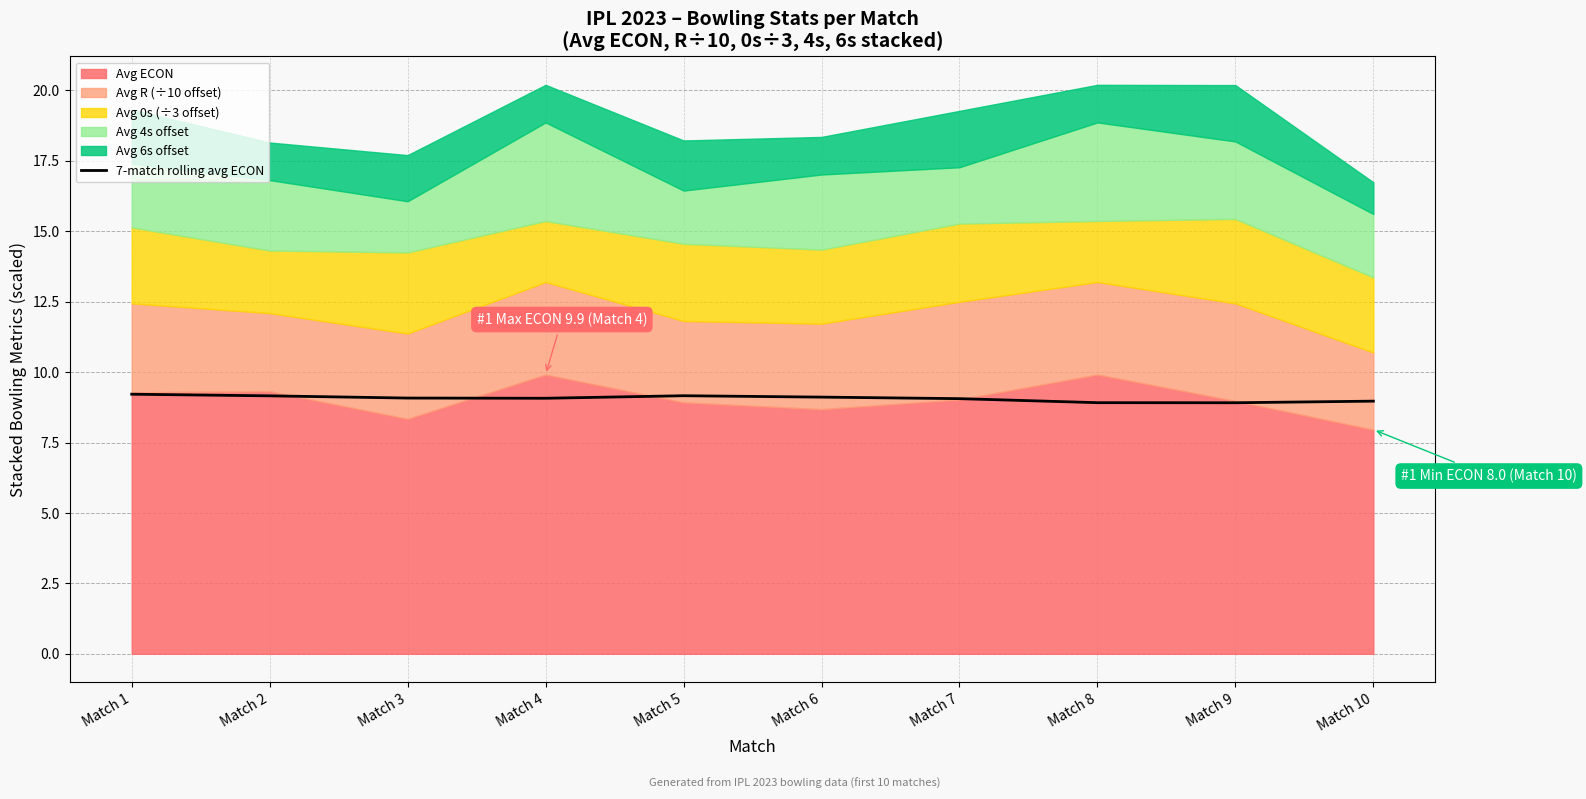

At which label is the value closest to 9?

Match 10